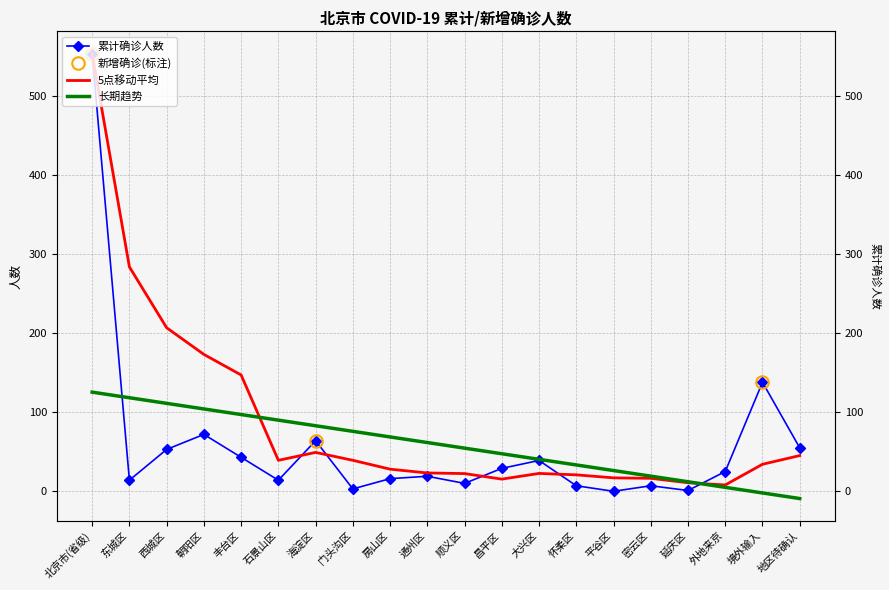

How many values in the 长期趋势 series are below 61?

10